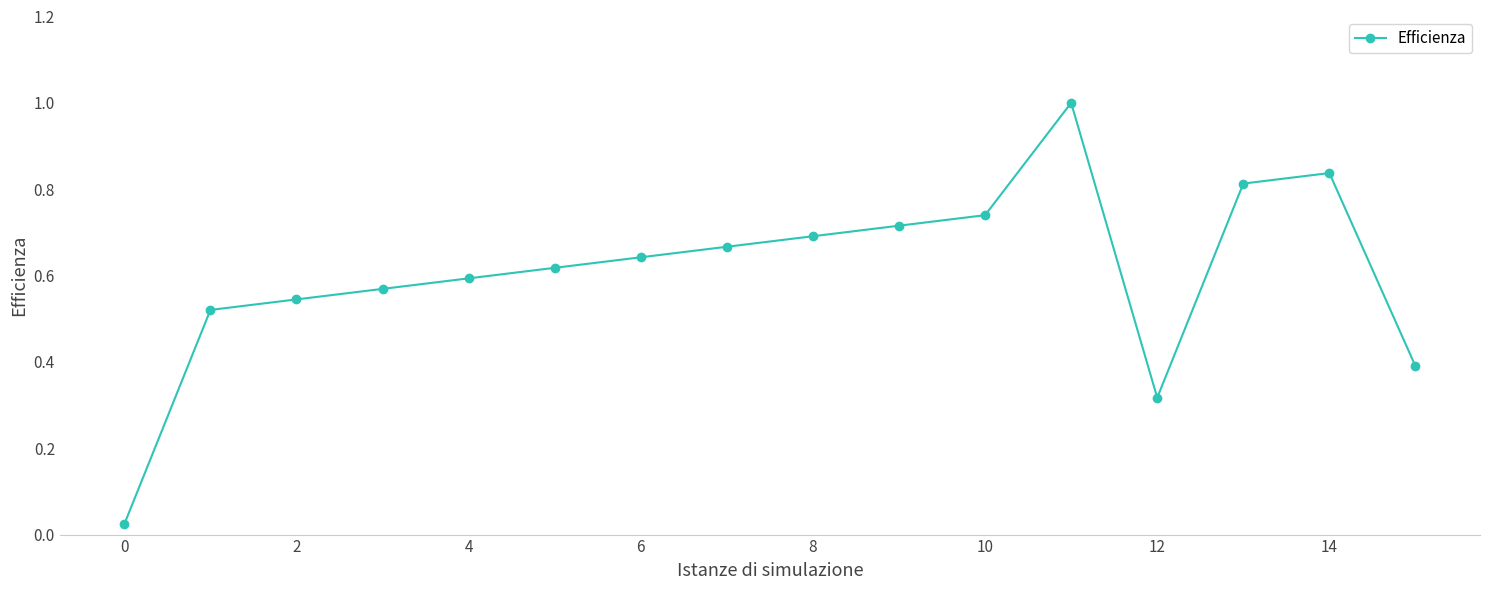

How many lines are shown in the chart?

1